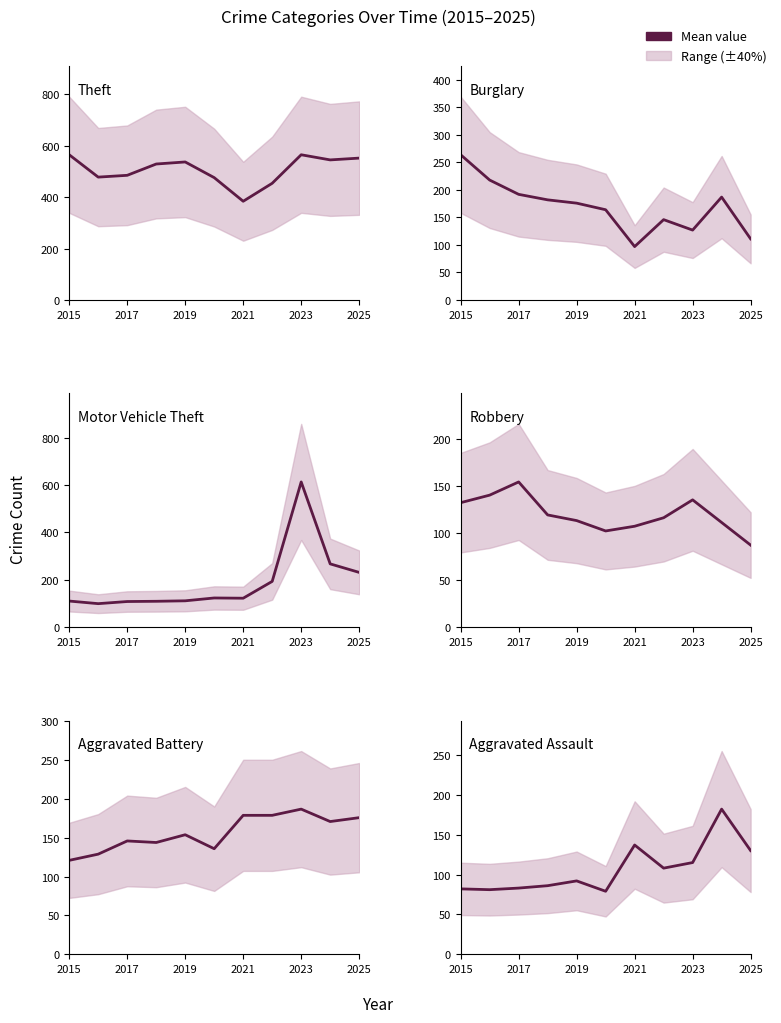

In Aggravated Assault, how many points are higher than both neighbors (excluding endpoints)?

3